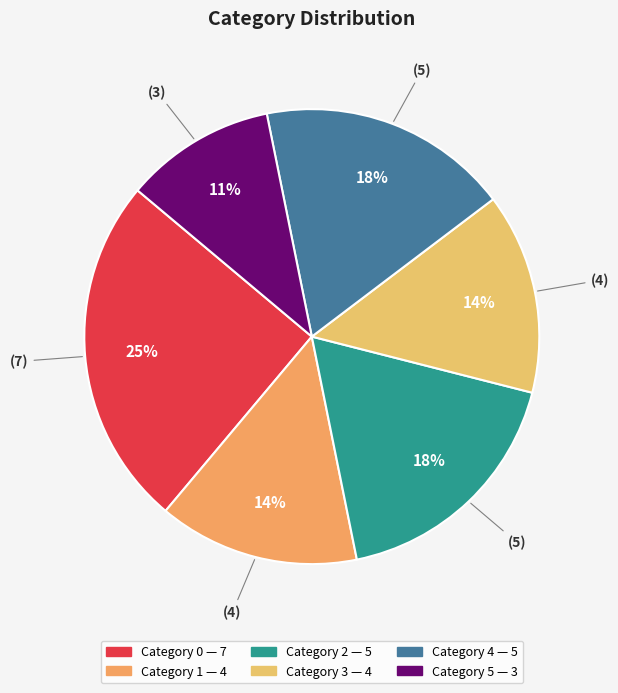

Count the number of slices in the pie.

6